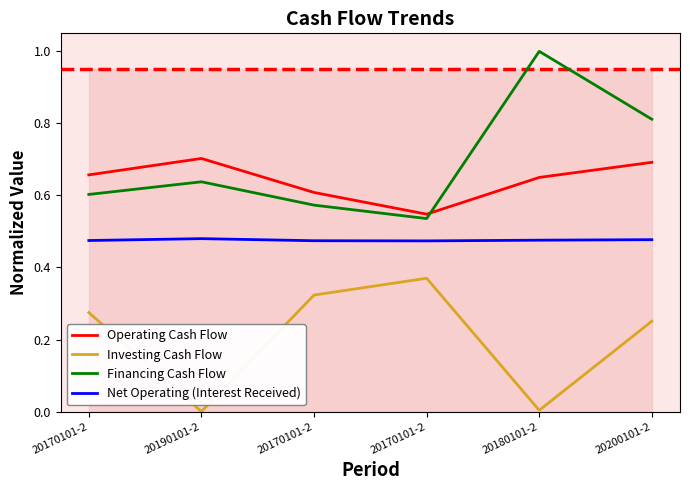

Does the chart have visible grid lines?

No